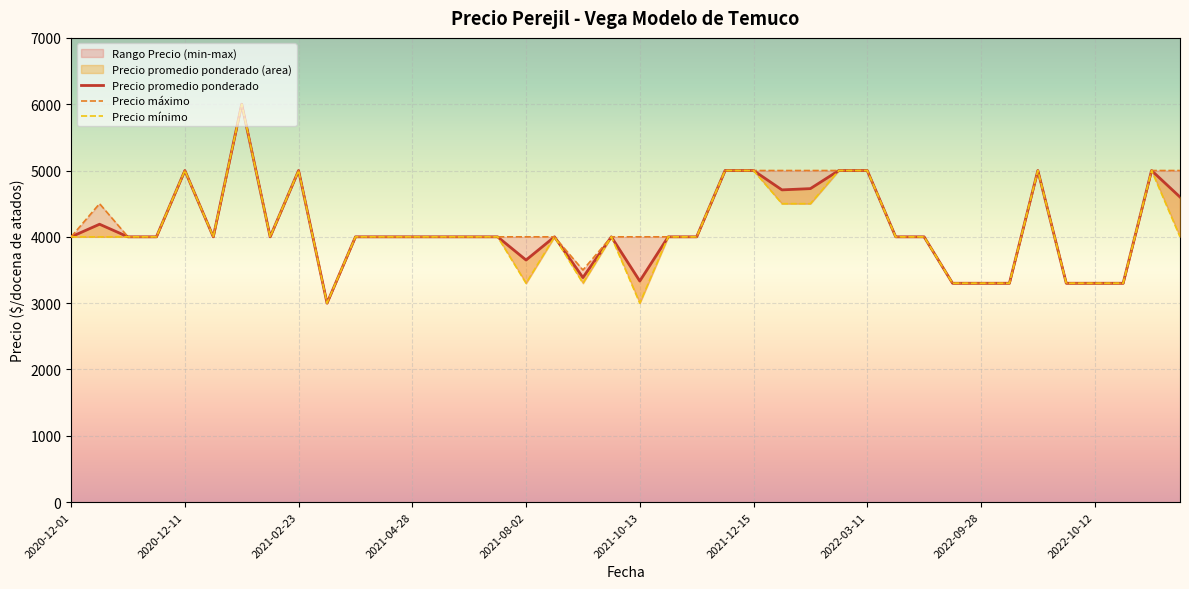

Which has a higher value, 11 or 38?

38